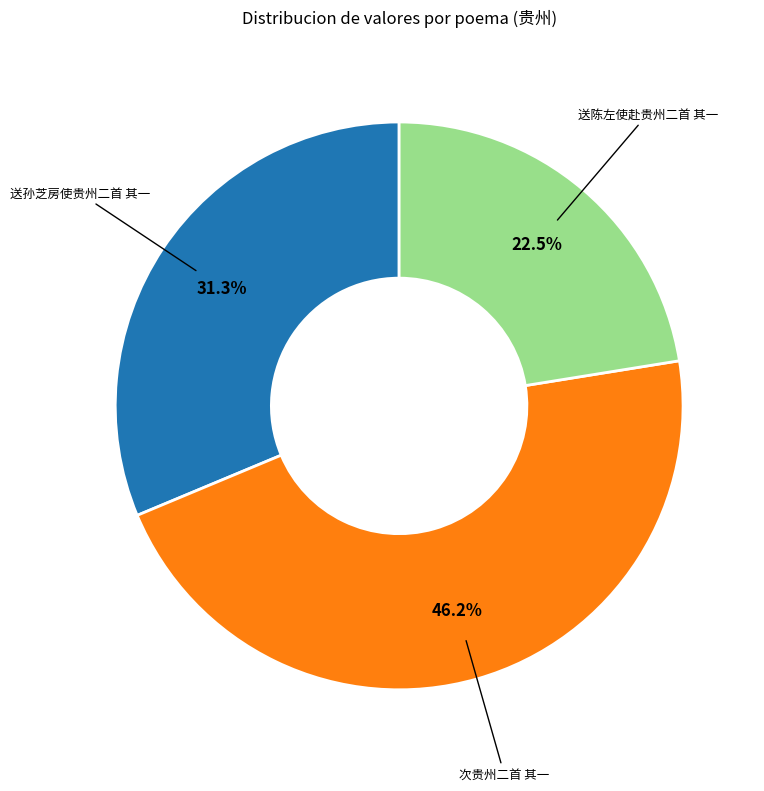

Is it true that 送孙芝房使贵州二首 其一 is 31% of the pie?

True